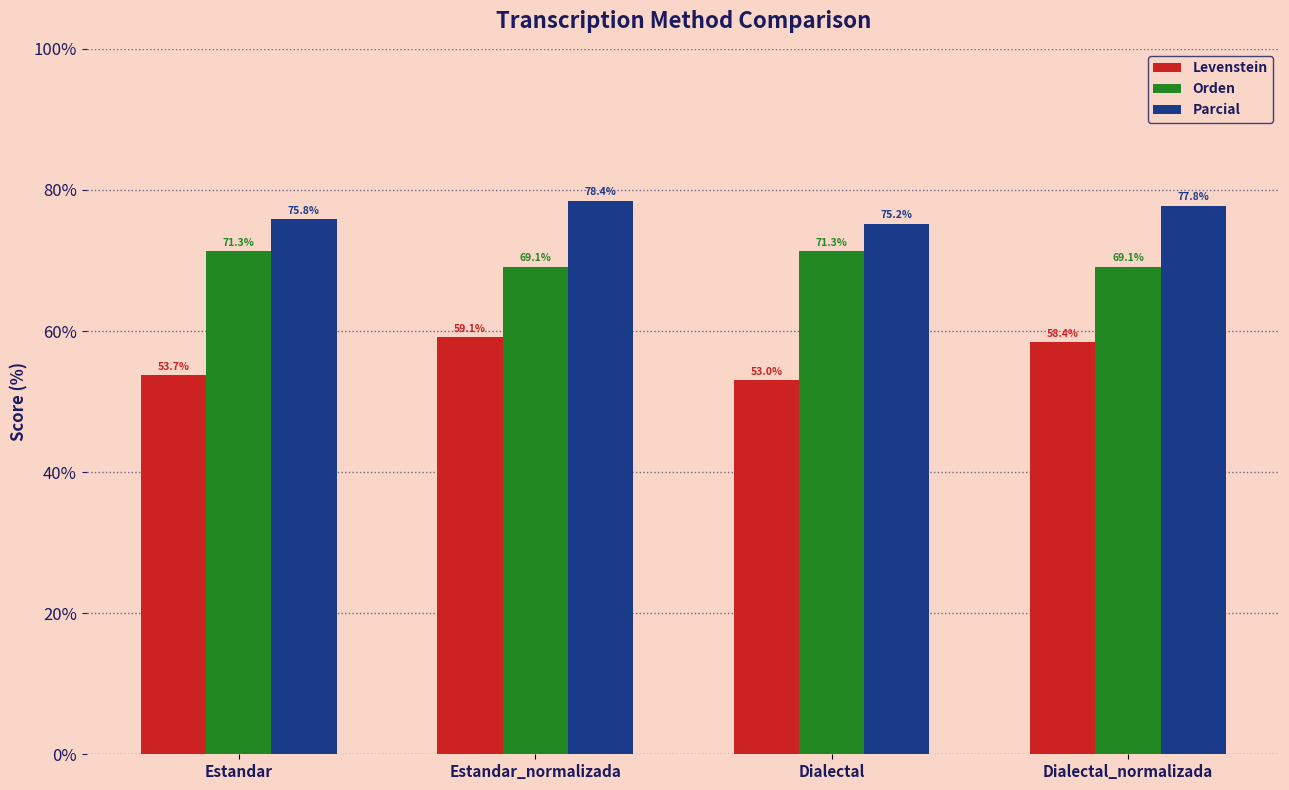

What is the difference between the maximum and minimum values in the Levenstein series?

6.1